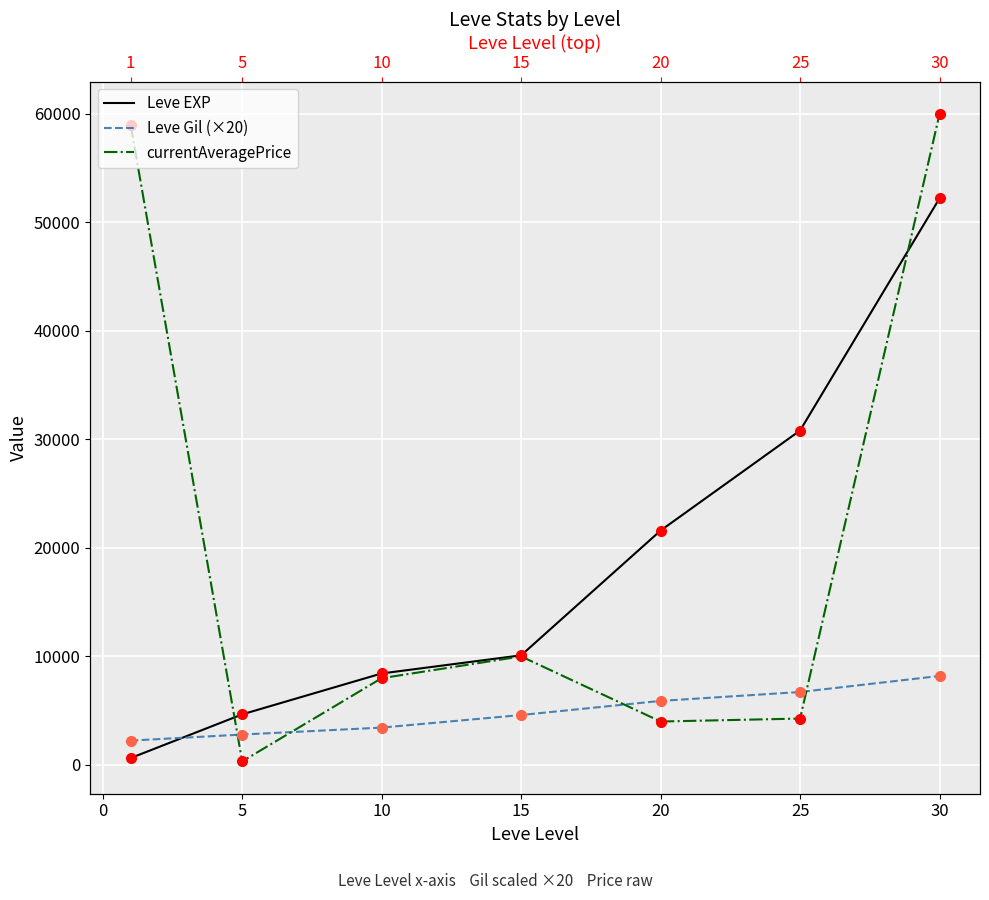

True or false: Leve Gil (×20) has more than 0 points higher than both neighbors.

False